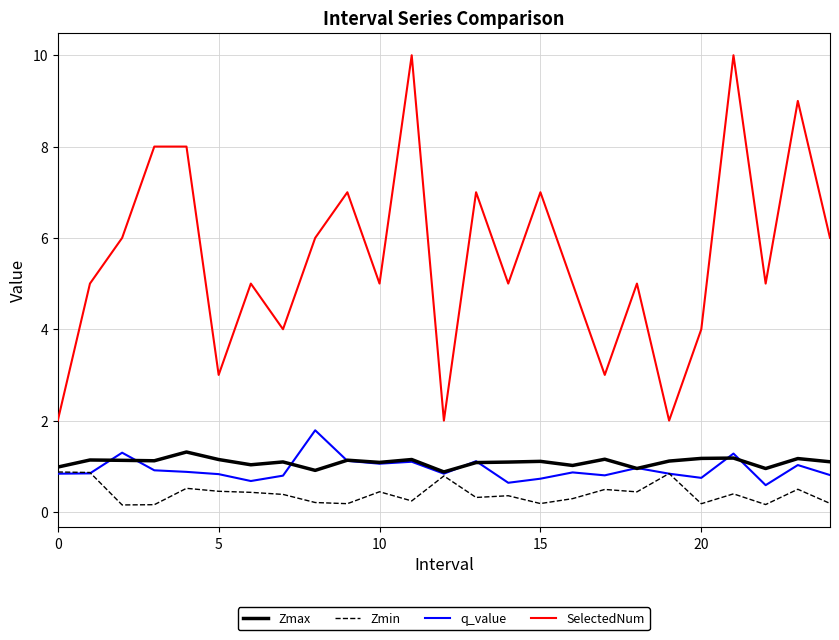

Rank the series by their maximum value, from highest to lowest.

SelectedNum, q_value, Zmax, Zmin